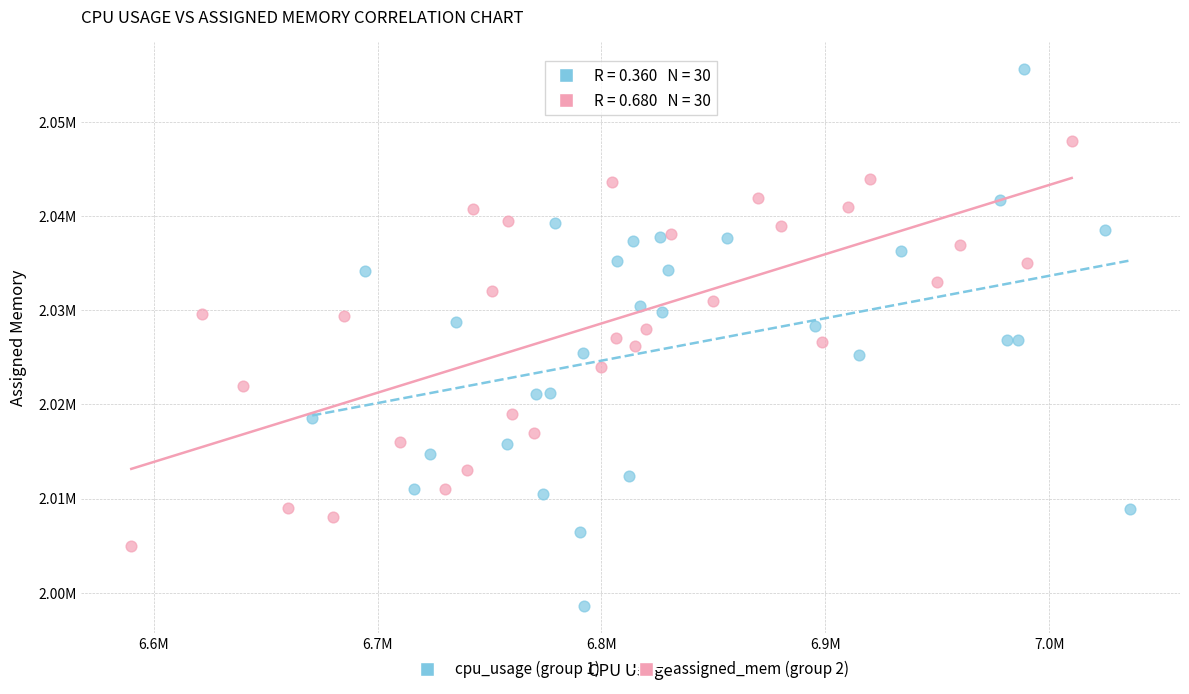

Which series contains the highest Y value?

cpu_usage (group 1)